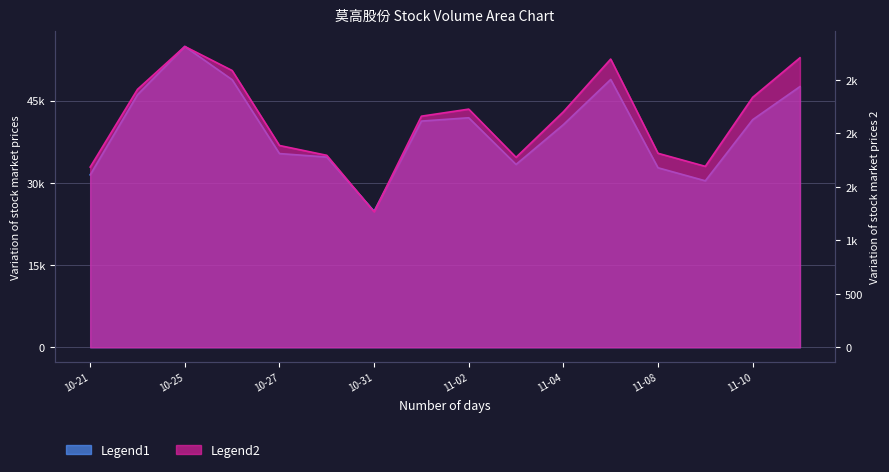

What is the average value of the volume series?

39662